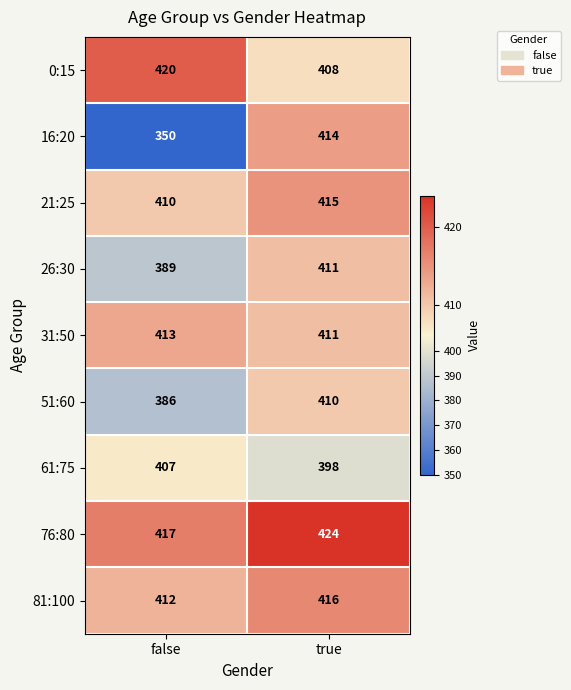

What is the approximate value of 31:50 at false?

413